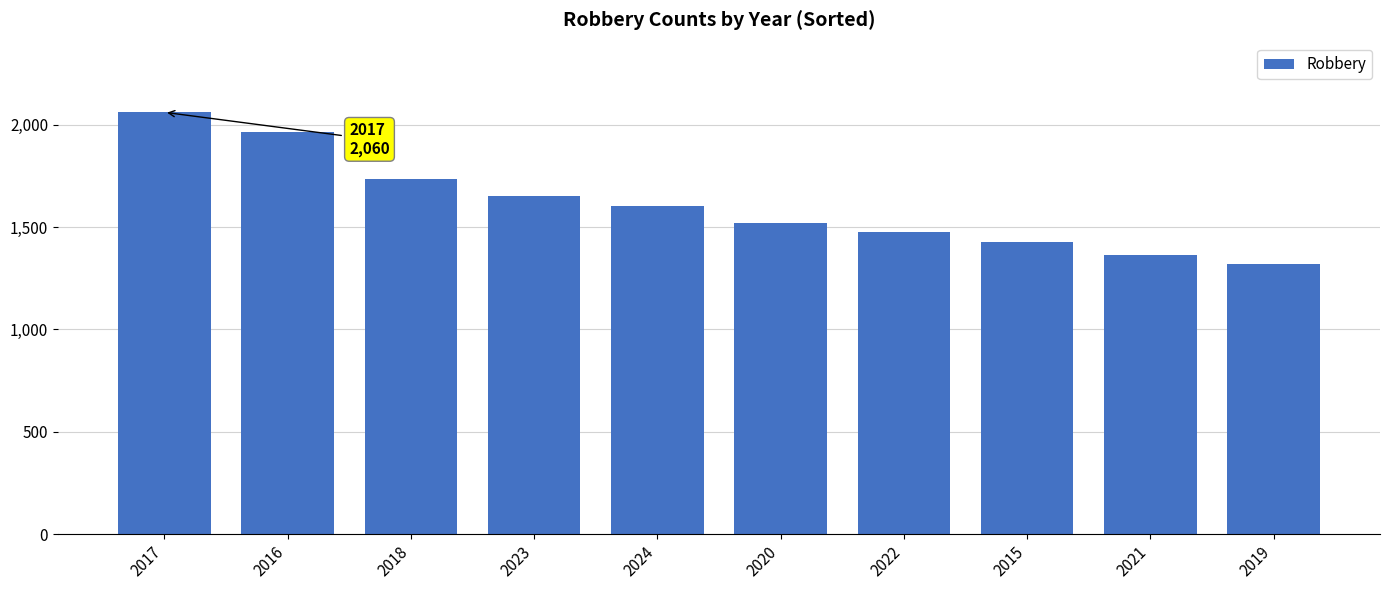

Count the number of data series in this chart.

1